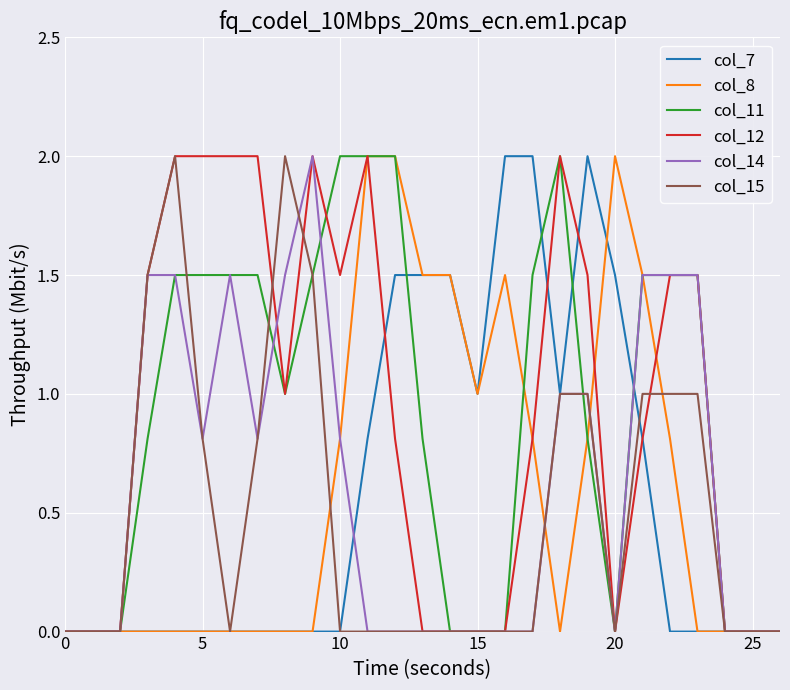

What is the maximum value for col_7?

2.0